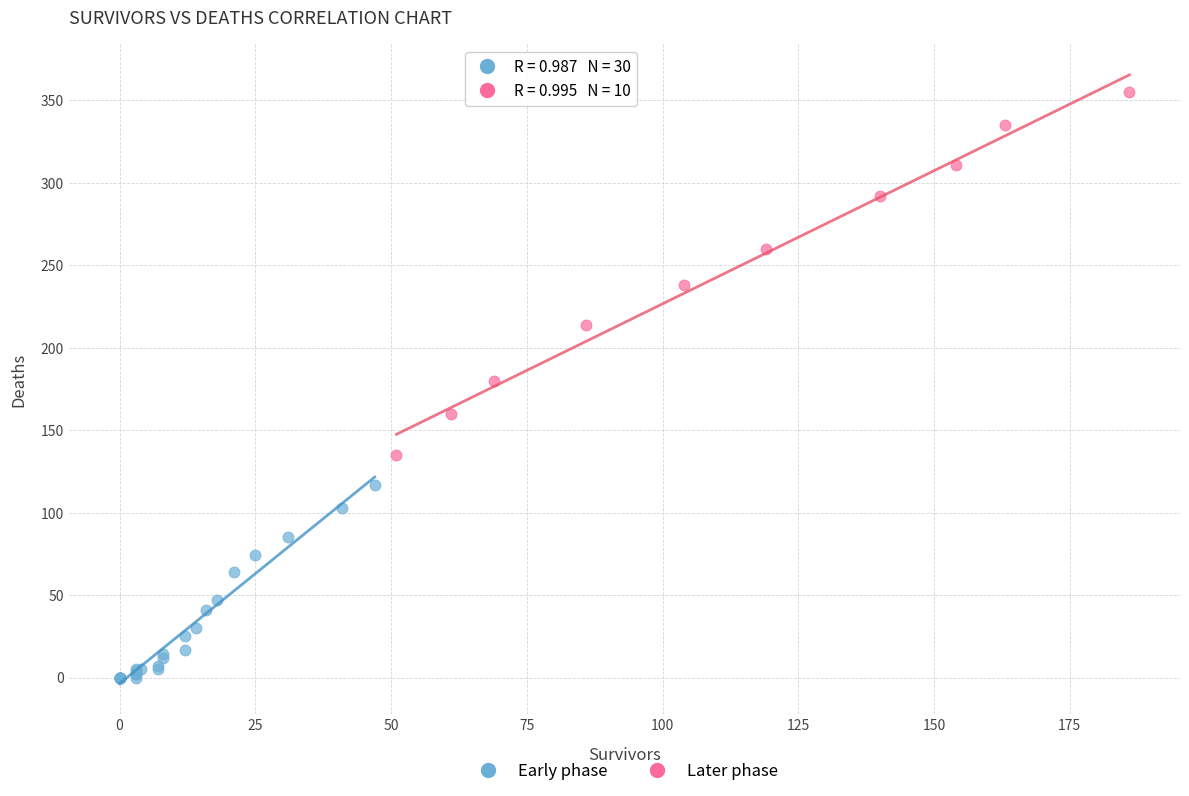

Which series reaches the minimum Y coordinate?

Early phase